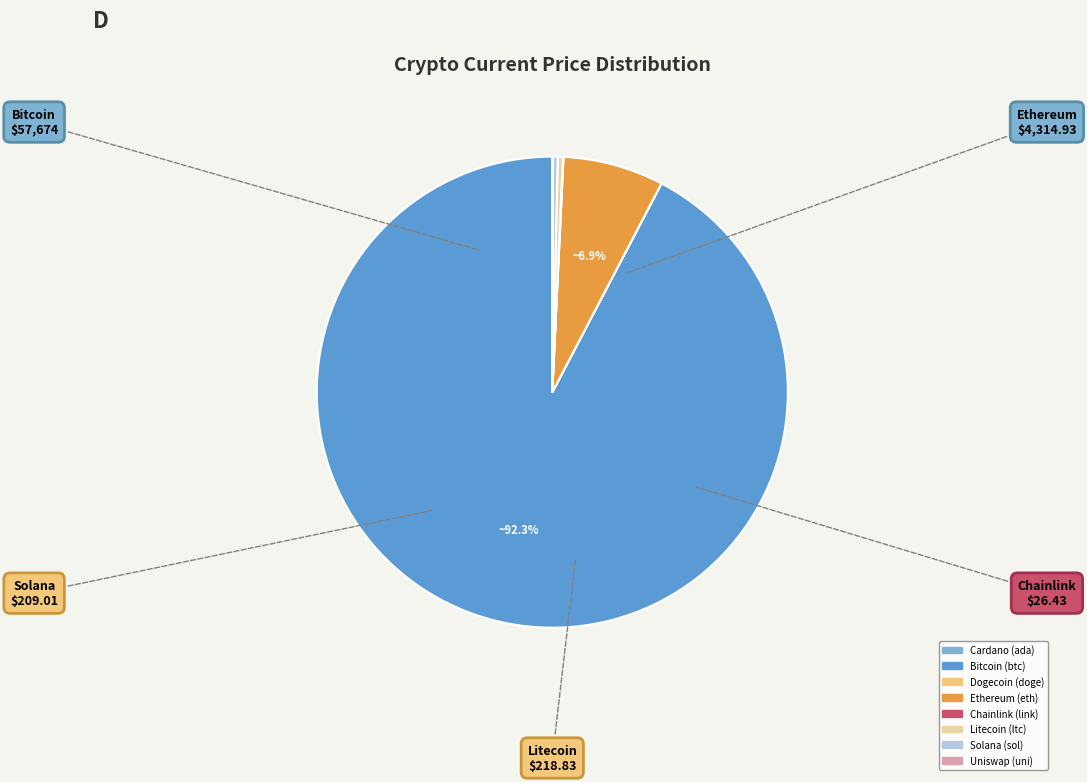

Does any single category account for the majority?

Yes